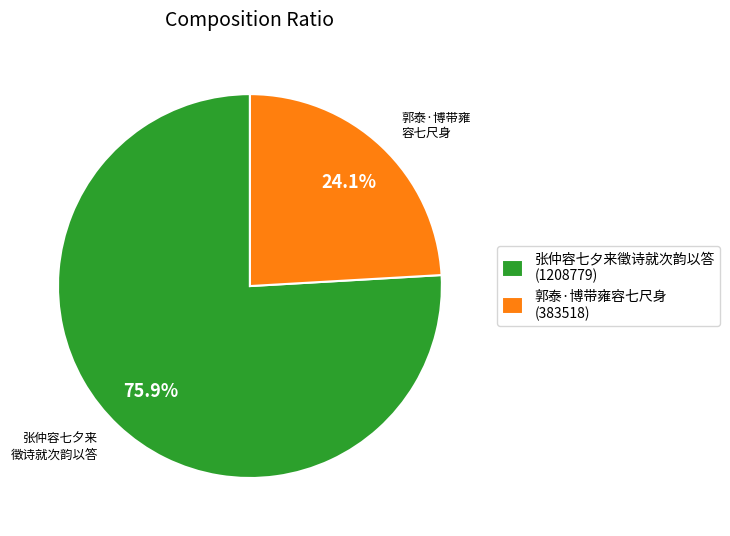

Which slice is the smallest?

郭泰·博带雍容七尺身